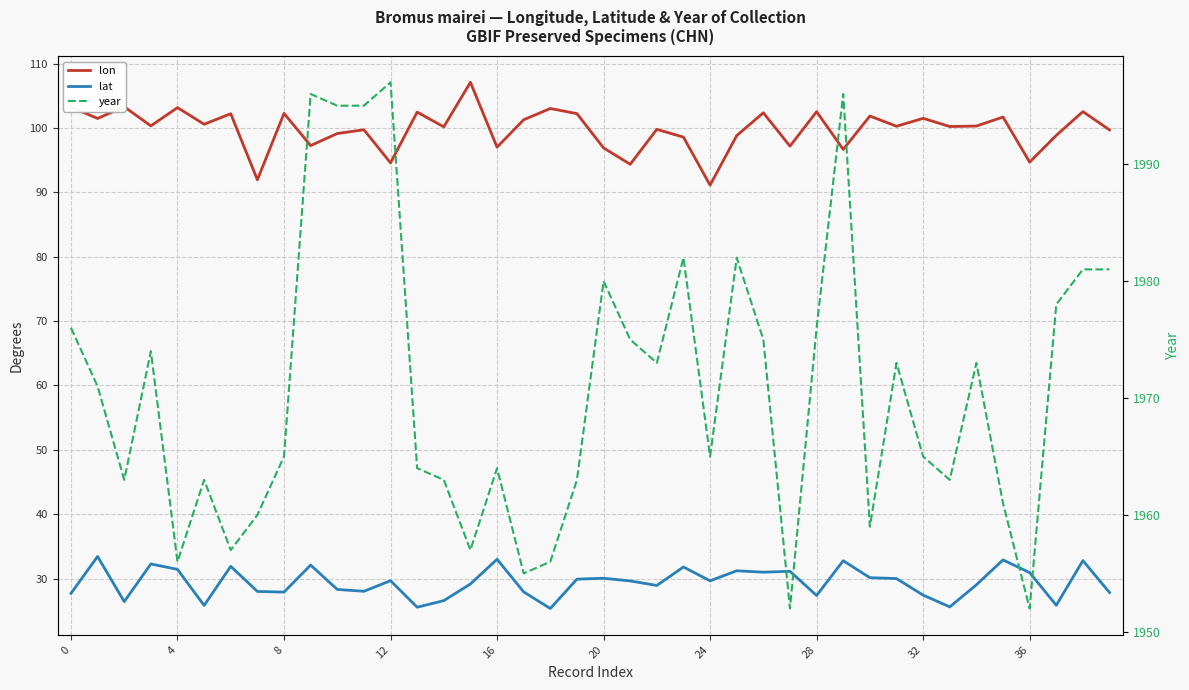

Does the chart display data point markers on the line(s)?

No